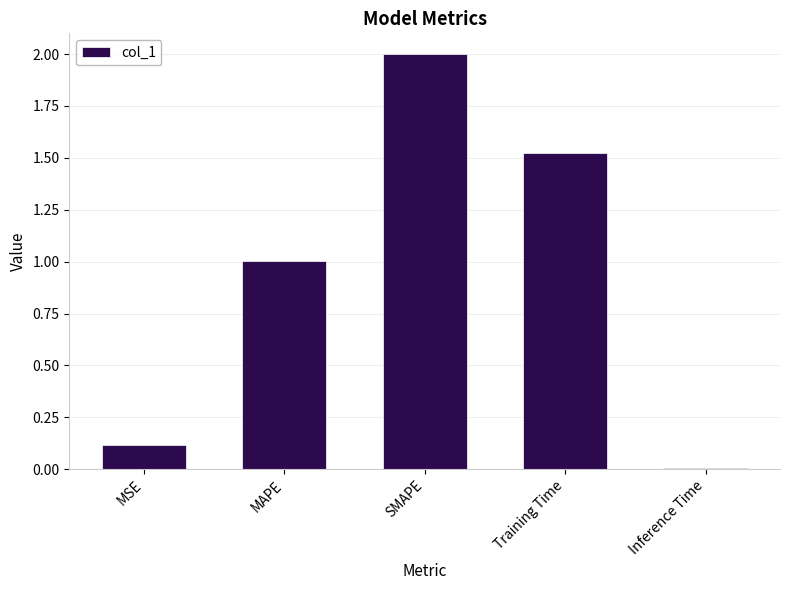

Is it true that the value at Inference Time is 0.0?

True